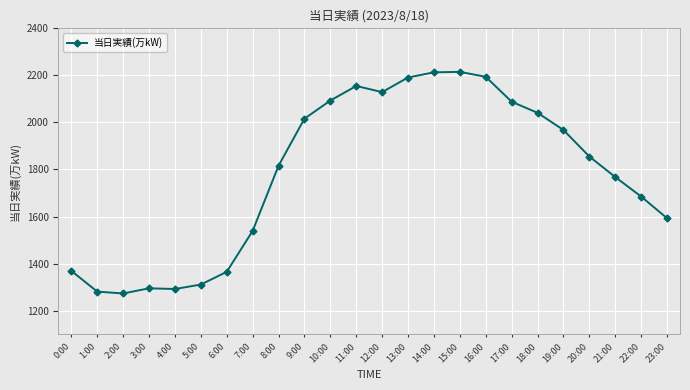

Which has a higher value, 19:00 or 3:00?

19:00